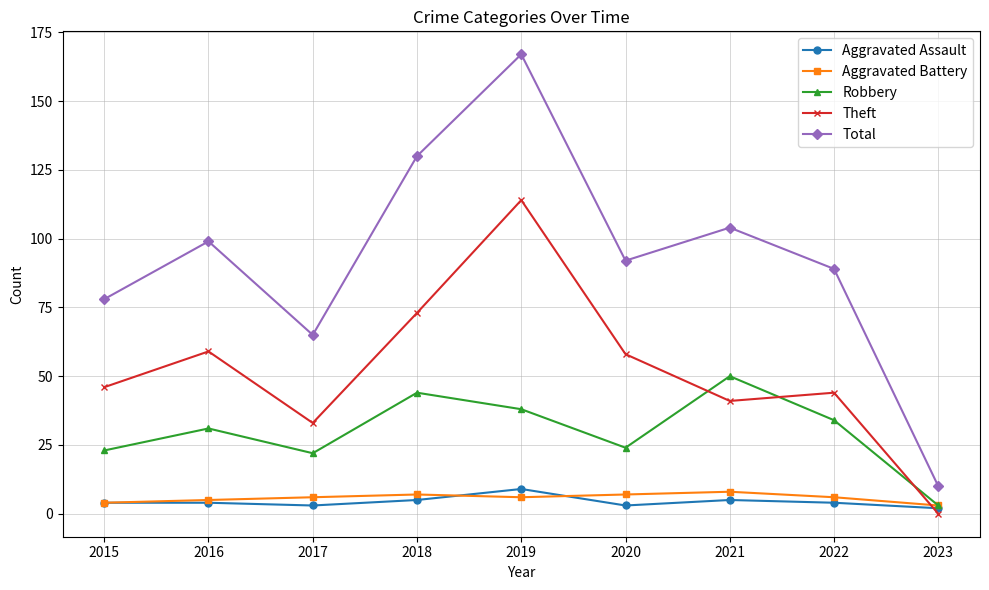

How many interior local peaks does the Total series have?

3